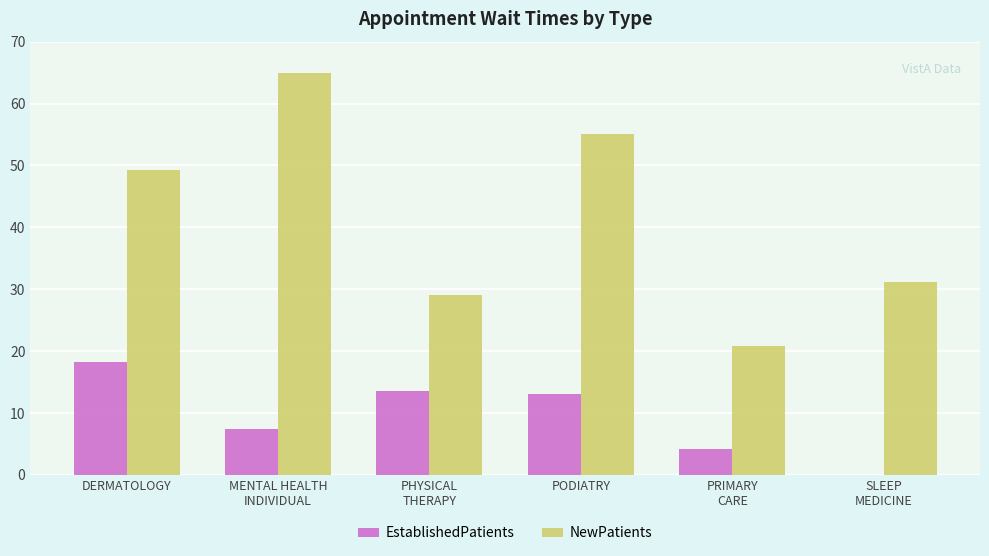

Which label corresponds to the largest value in the chart?

MENTAL HEALTH
INDIVIDUAL